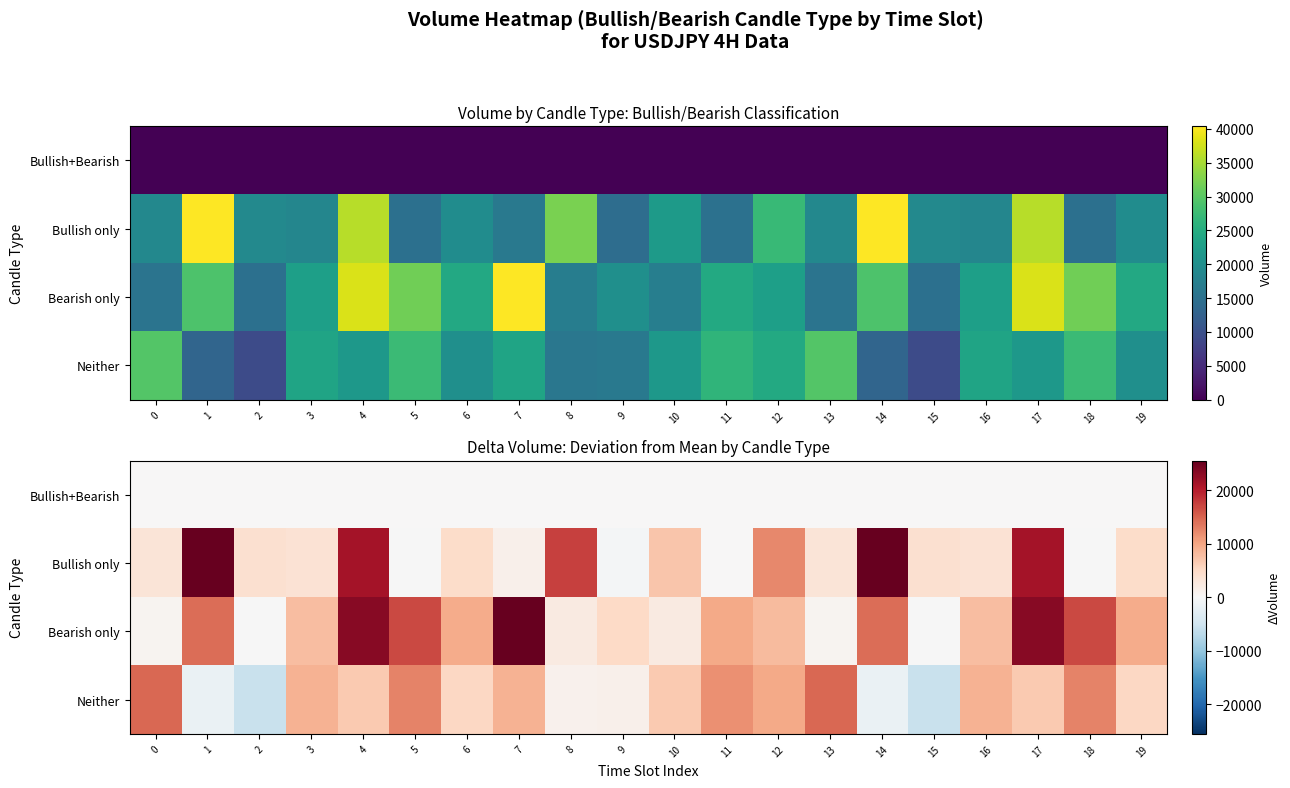

Between 16 and 6, which is larger?

16